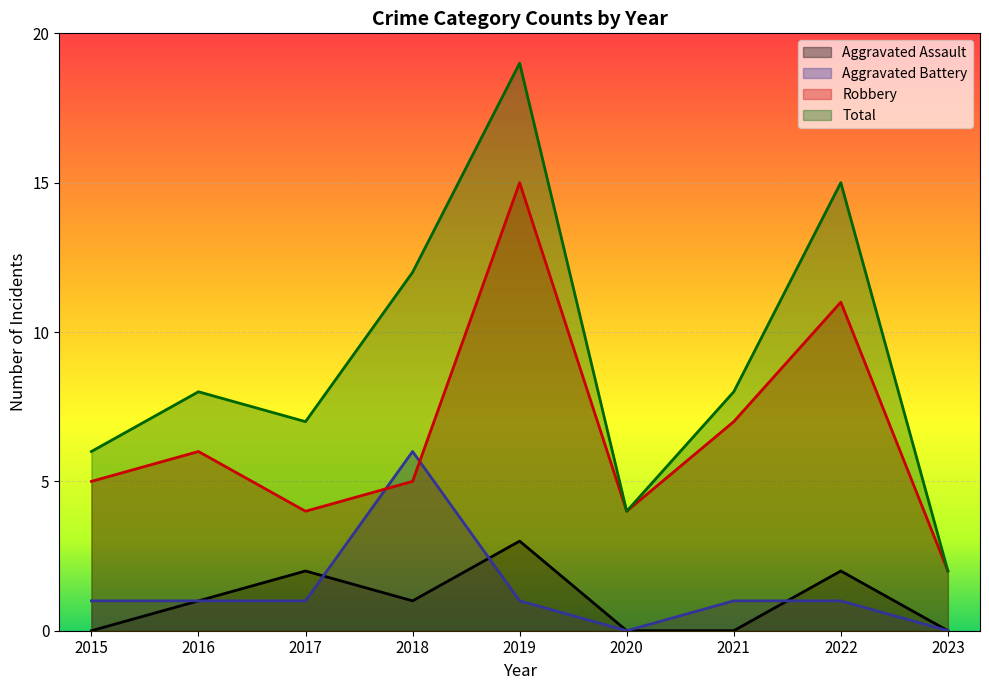

At which category is the sum across all series the highest?

2019